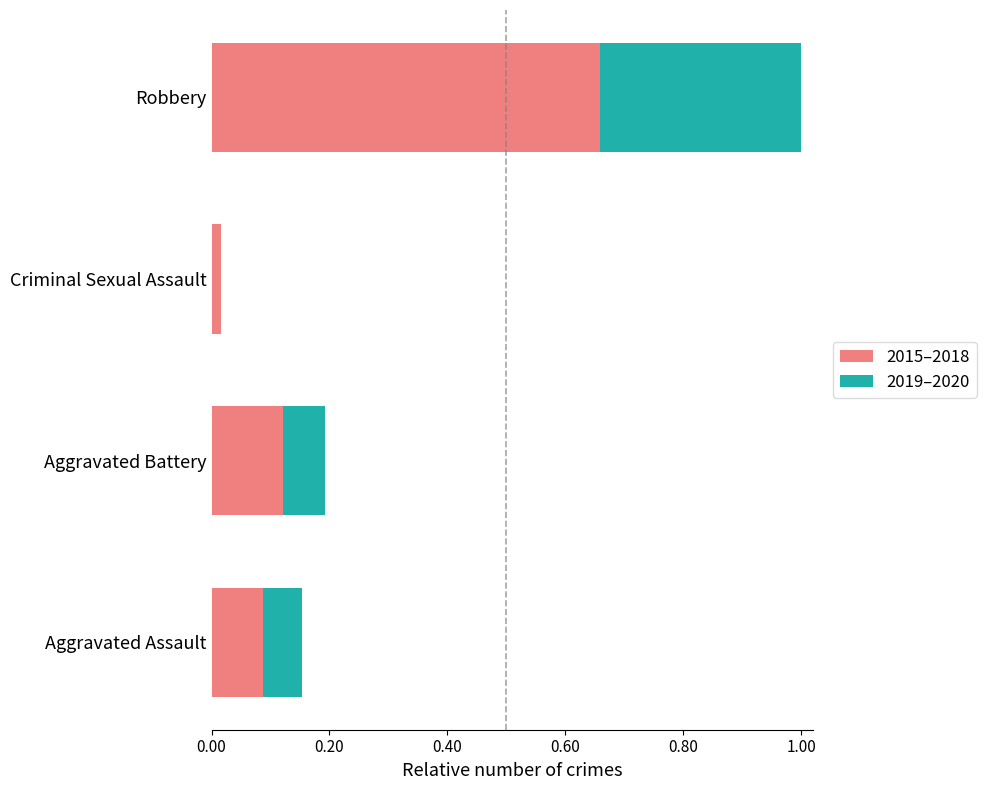

How many categories are shown in the chart?

4